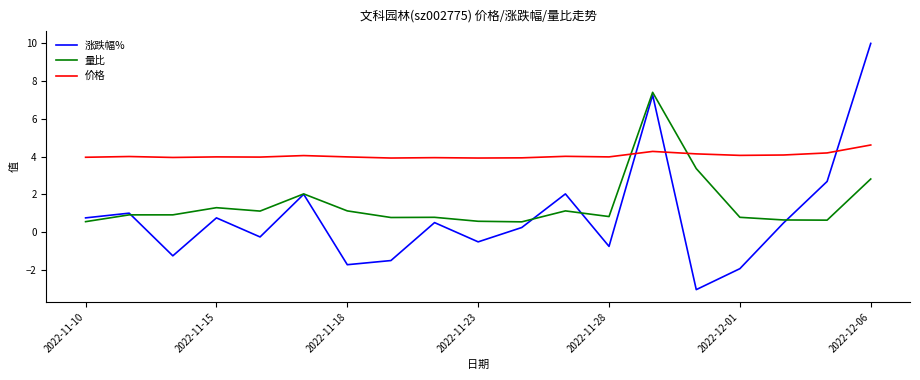

Which series has the widest spread of values?

涨跌幅%